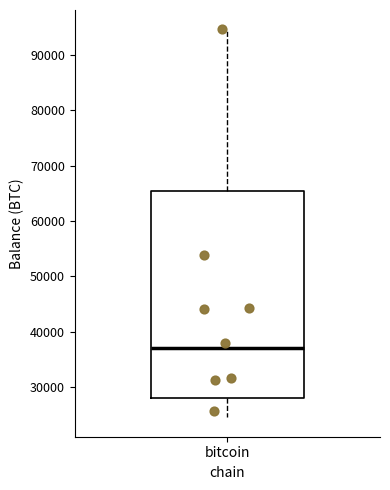

Read this box plot against the y-axis: the position of the median line, the range covered by the box, and the ends of both whiskers. The values are not printed on the chart, so give them approximately, as read against the axis.

median 37000, box 28000 to 65000, whiskers 24000 to 95000